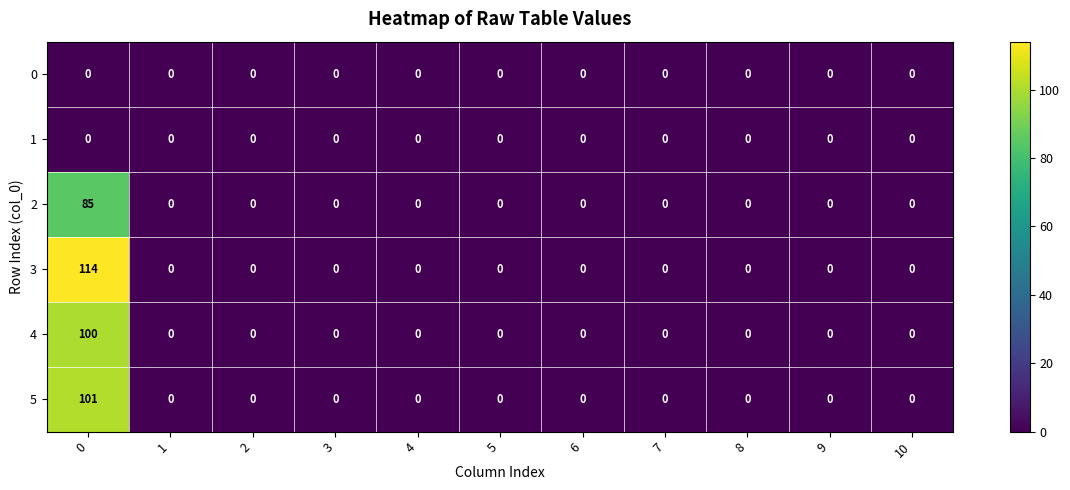

What is the spread (max minus min) of values at 0?

114